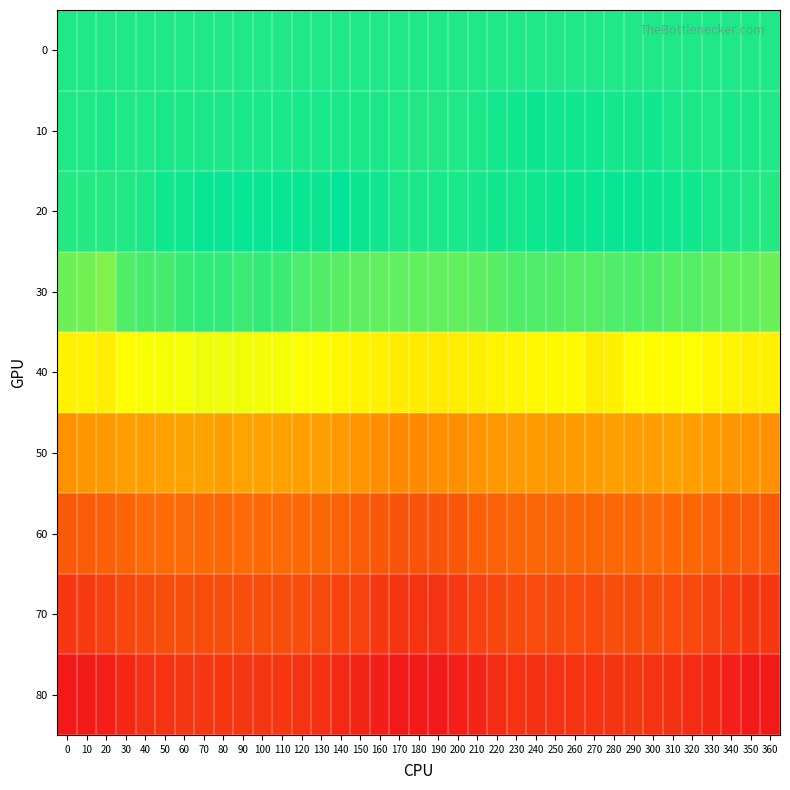

Which has a higher value, 310 or 20?

310